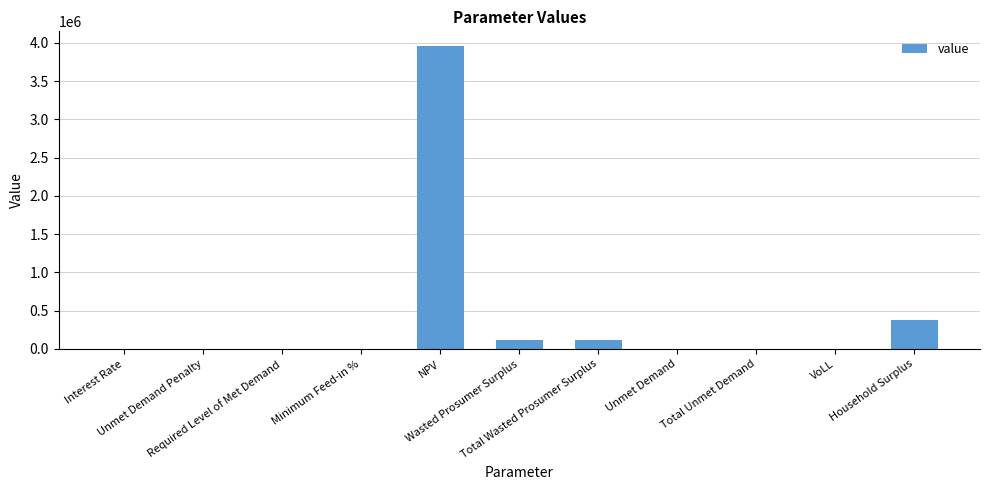

What is the sum of all values?

4579770.8